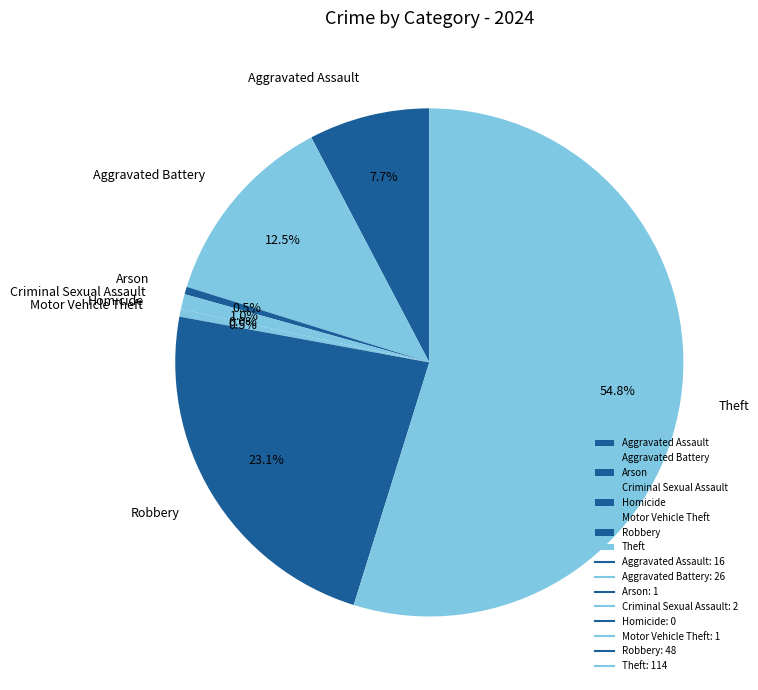

What is the total percentage of Motor Vehicle Theft and Arson?

1.0%